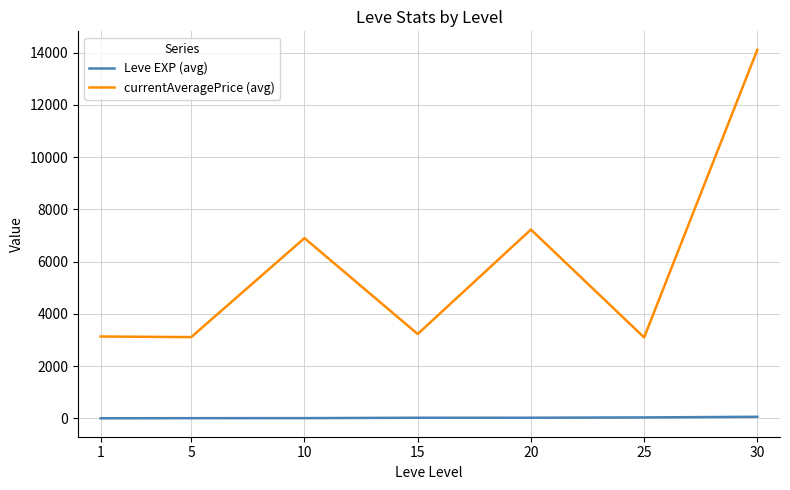

What is the difference between the maximum and minimum values in the currentAveragePrice (avg) series?

11009.7